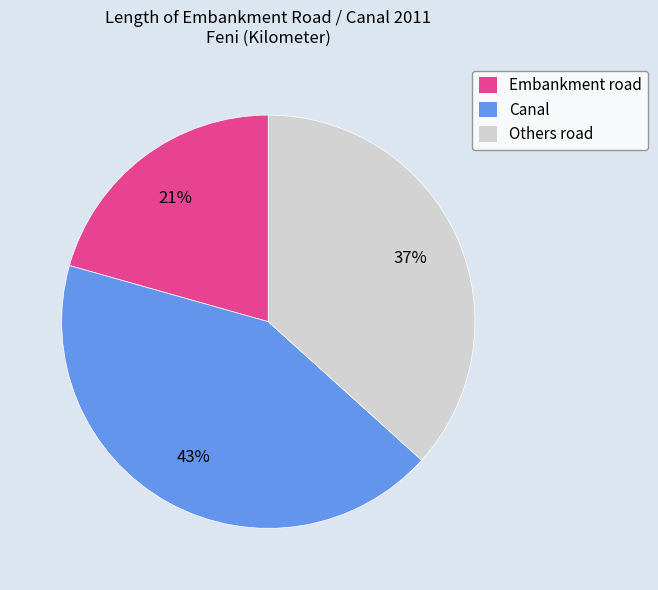

Is it true that Canal is 36% of the pie?

False